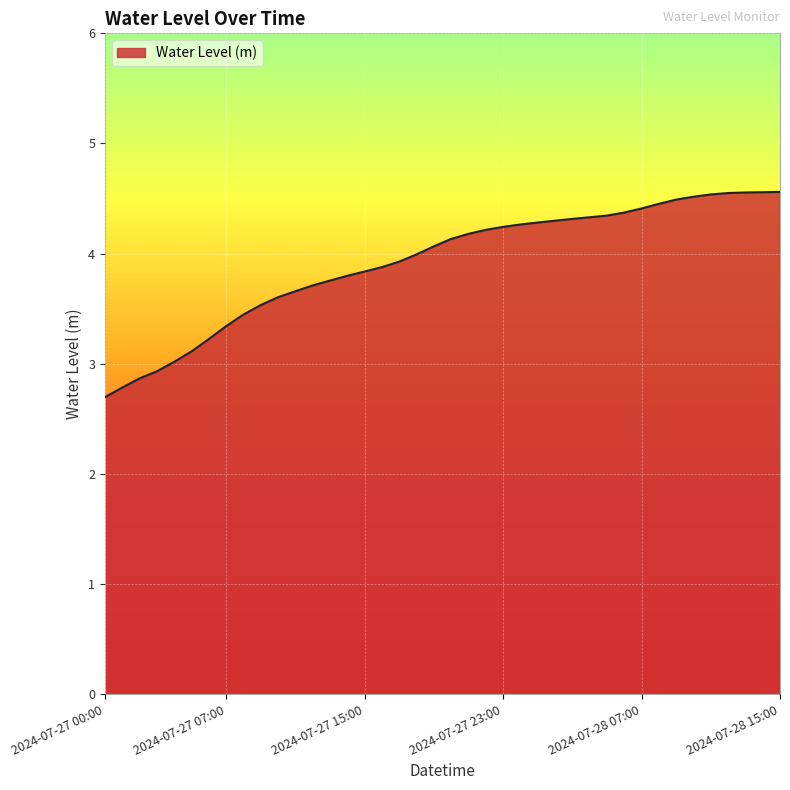

What is the greatest value displayed?

4.6